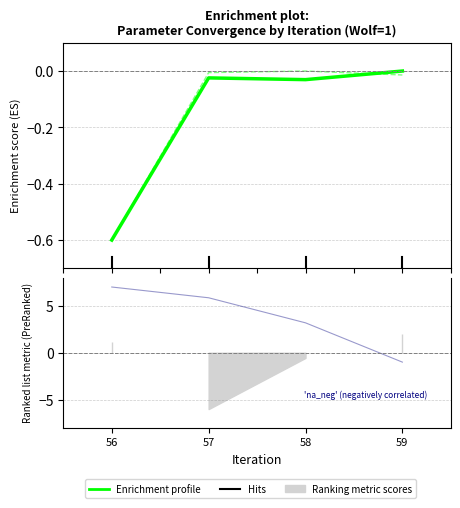

What is the sum of the Ki_v values at 56 and 58?

10.2